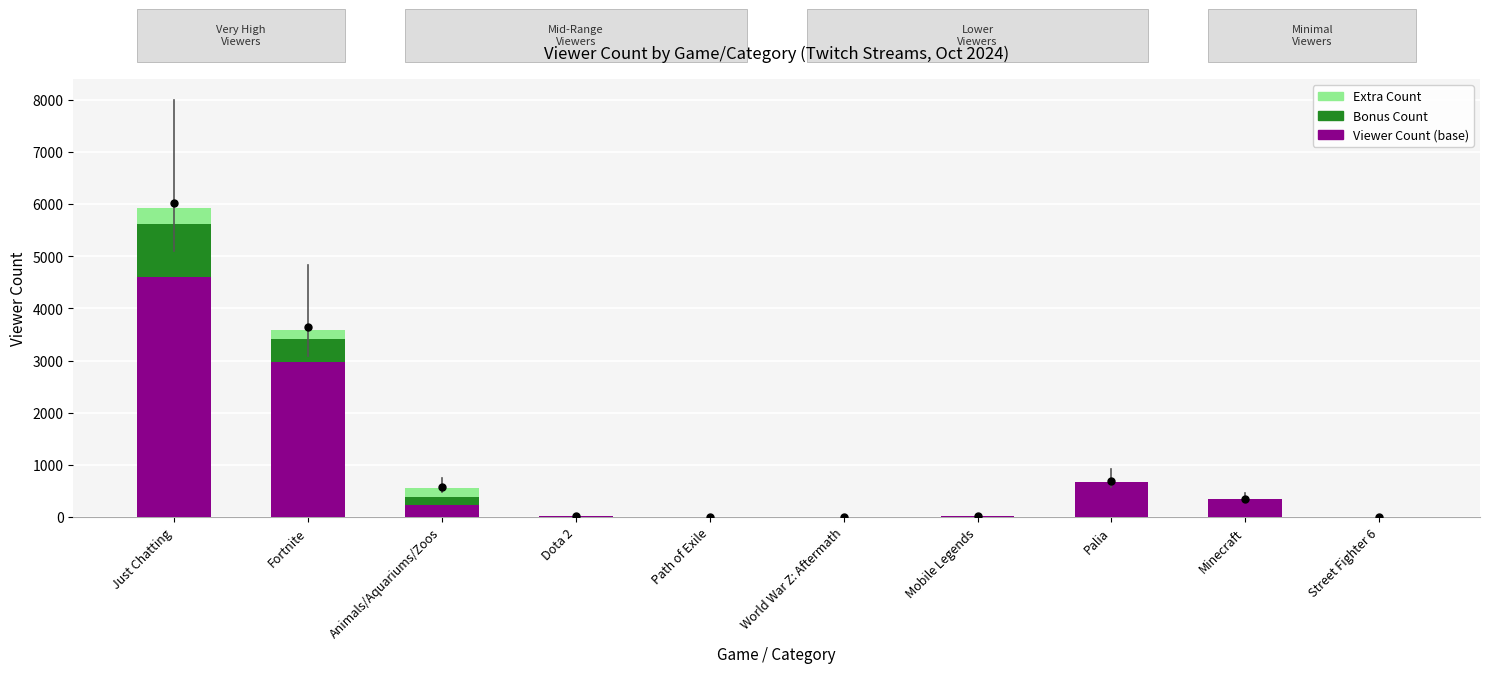

The value of Viewer Count (base) at Animals/Aquariums/Zoos is 225. True or false?

True